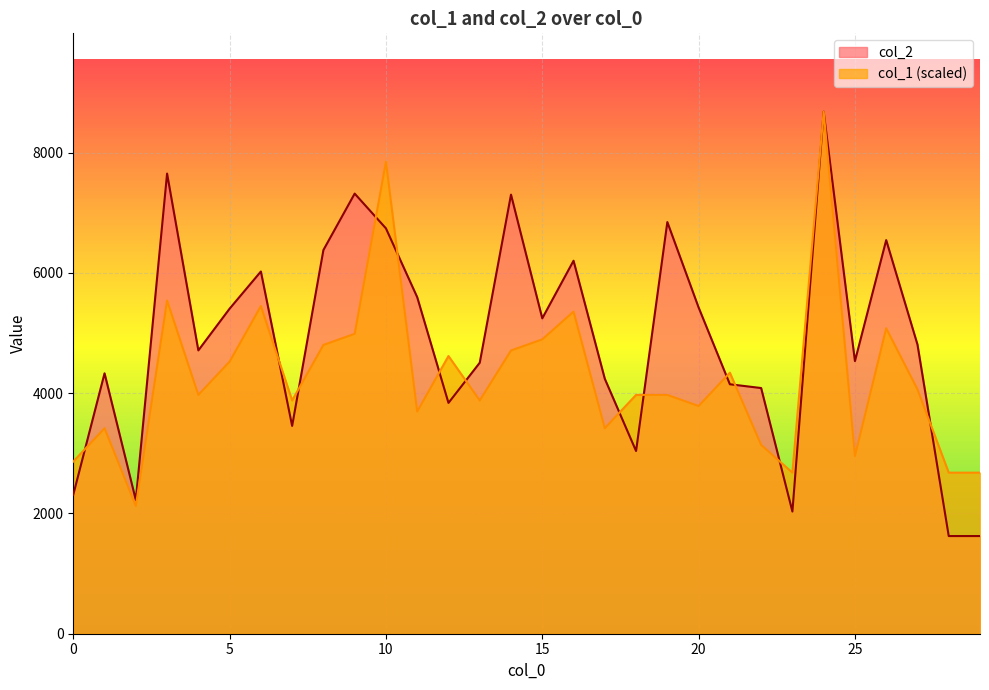

How many lines are shown in the chart?

2